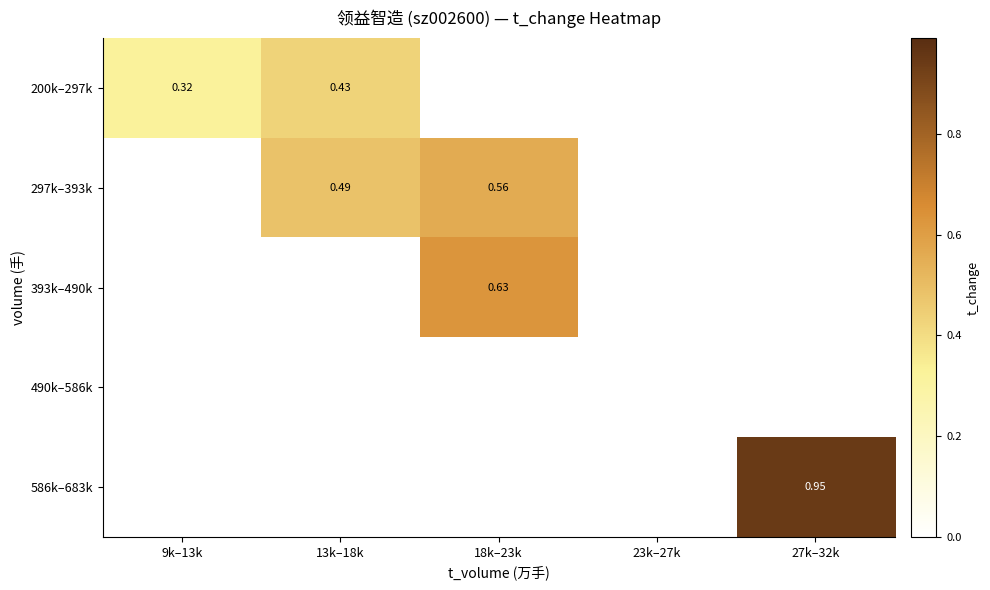

Count the number of categories in the chart.

5